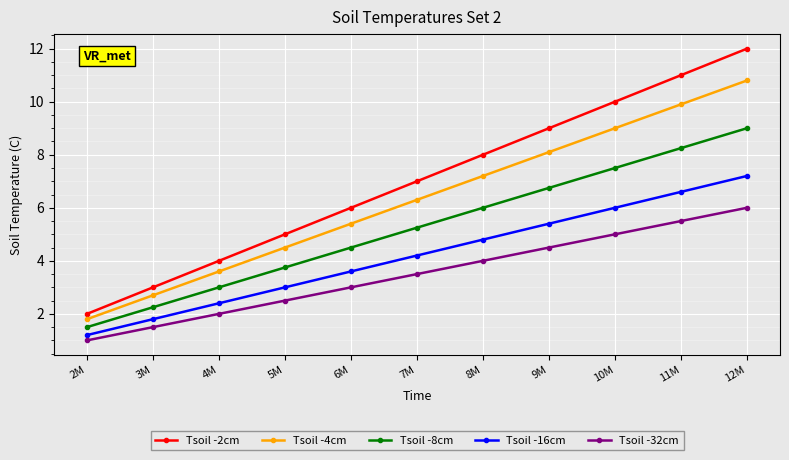

Is the value of Tsoil -2cm at 4M greater than the value of Tsoil -16cm at 3M?

Yes